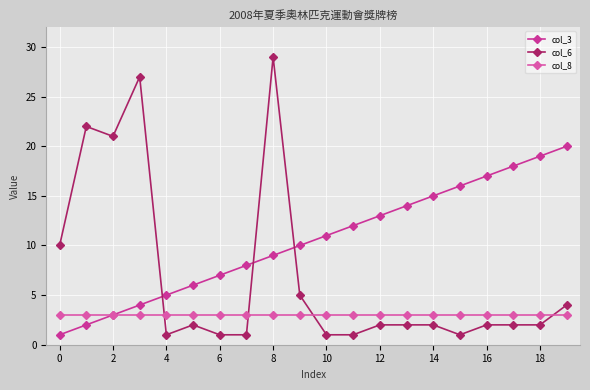

Which series has the largest total across all categories?

col_3